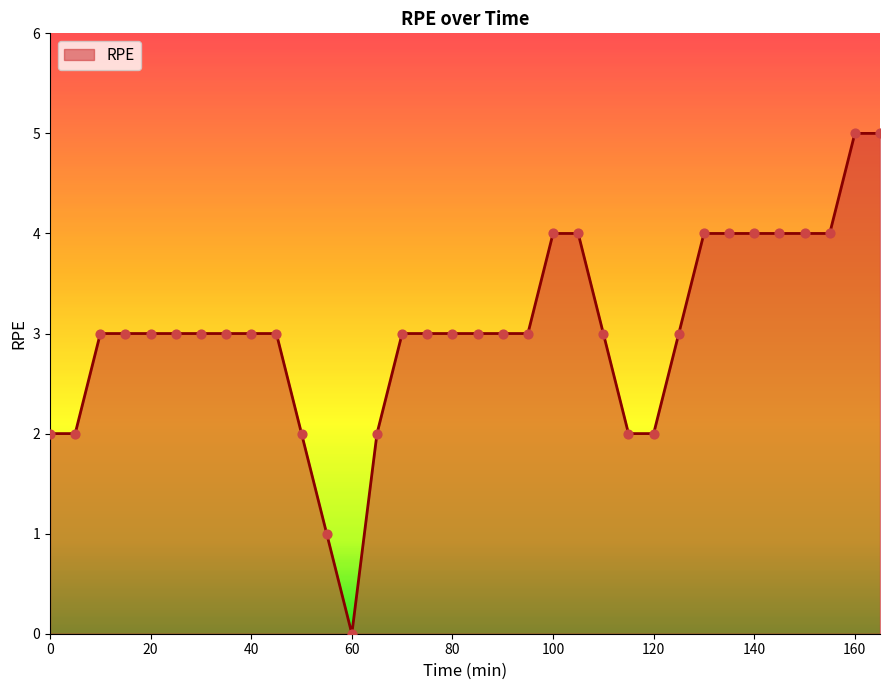

What is the maximum value shown in the chart?

5